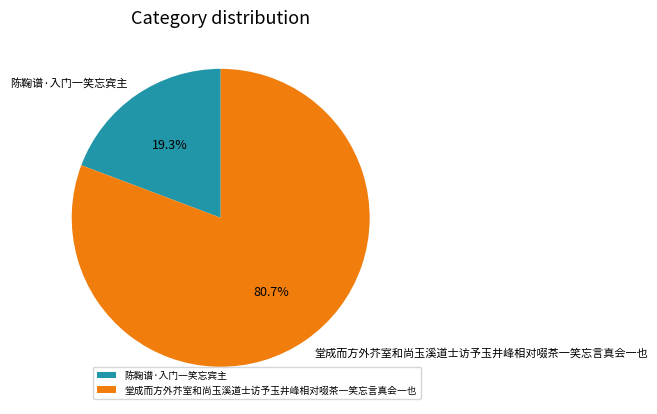

To the nearest percent, what is the difference between the largest and smallest slice percentages?

61%